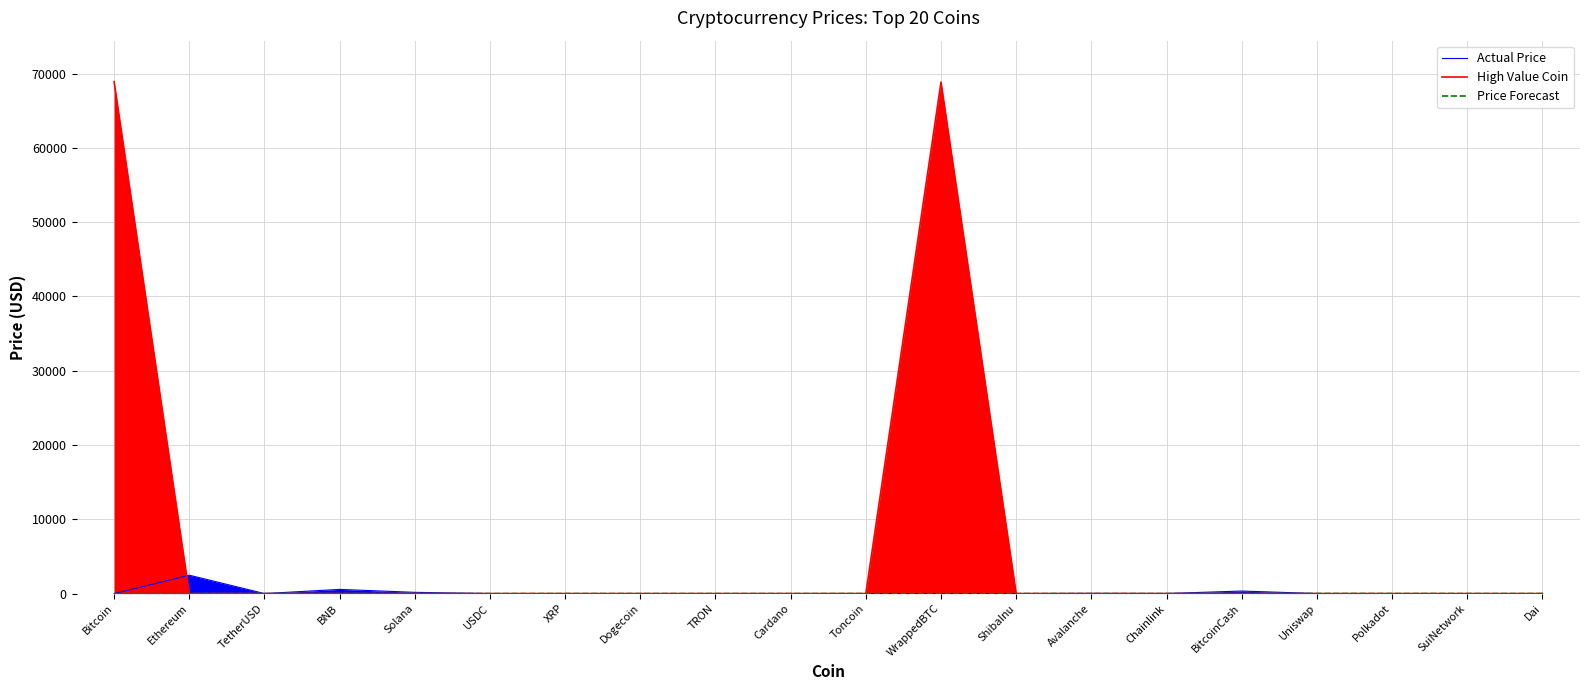

How many categories are shown in the chart?

20